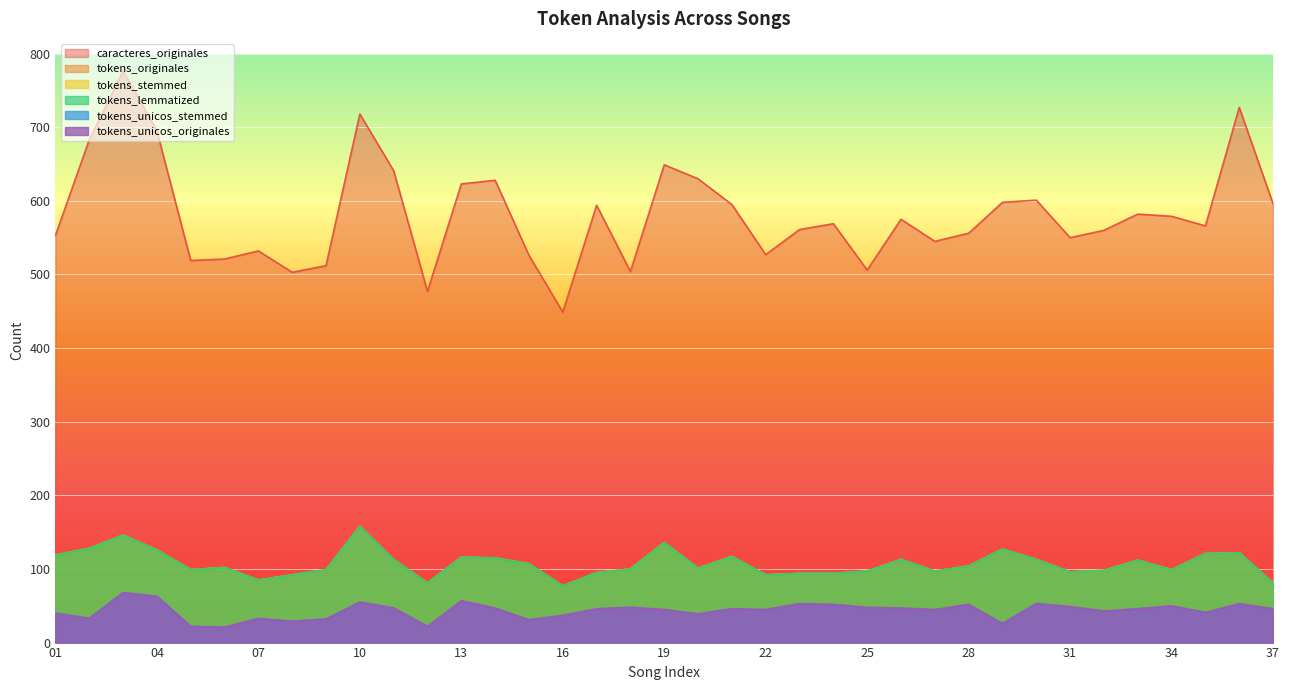

At which label does tokens_lemmatized reach its peak?

10